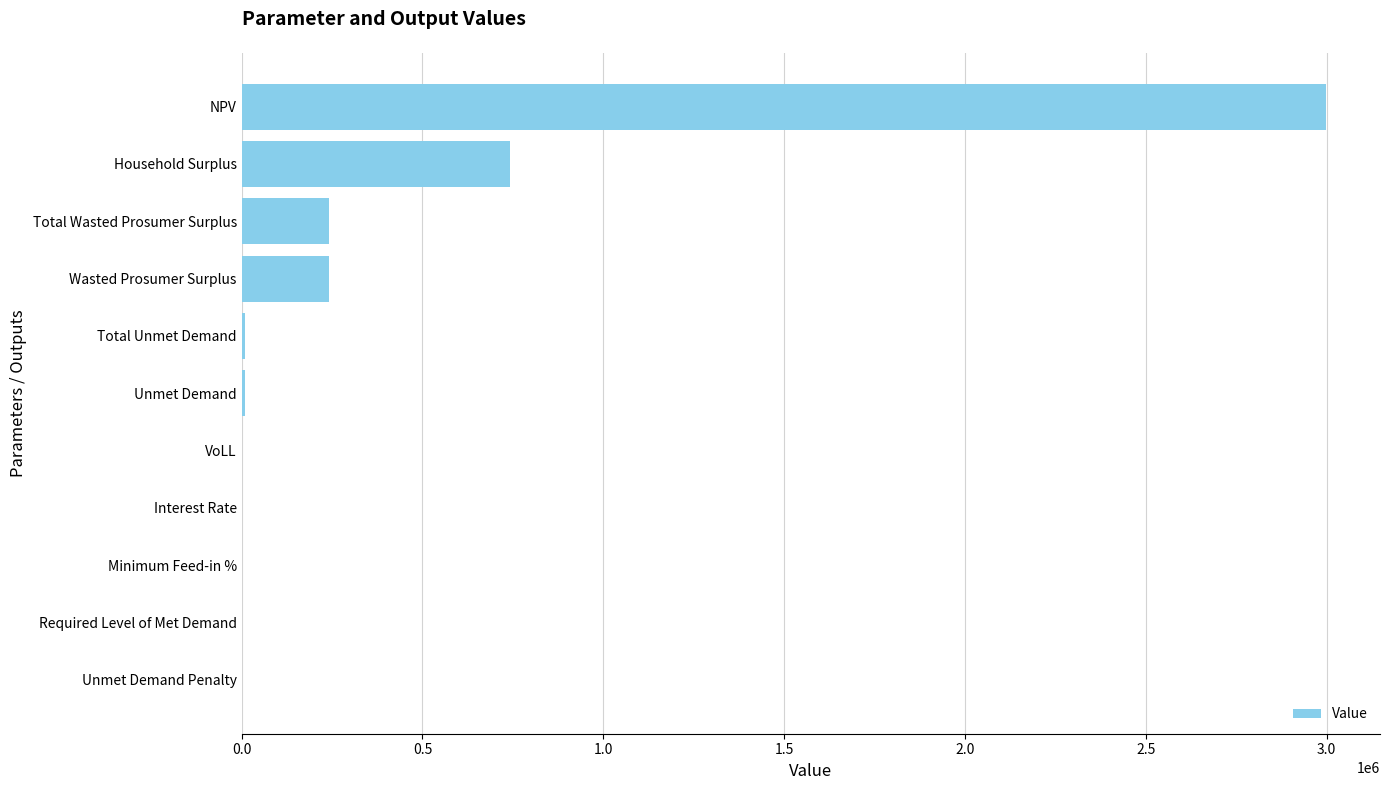

What is the sum of all values?

4235841.7